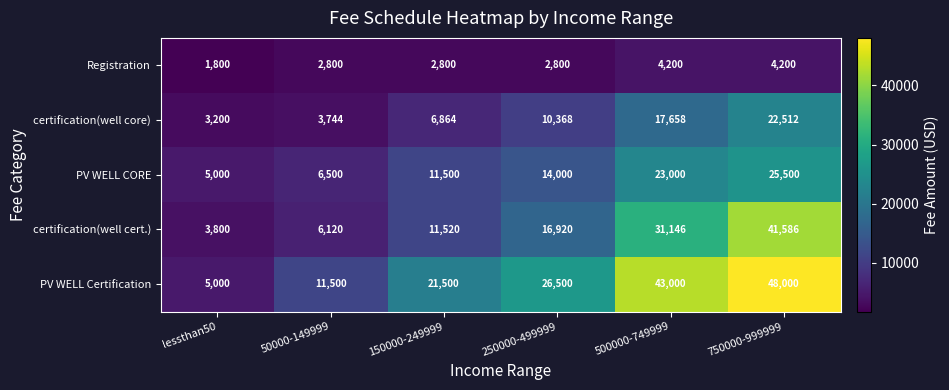

At which label is certification(well cert.) closest to 22693?

250000-499999